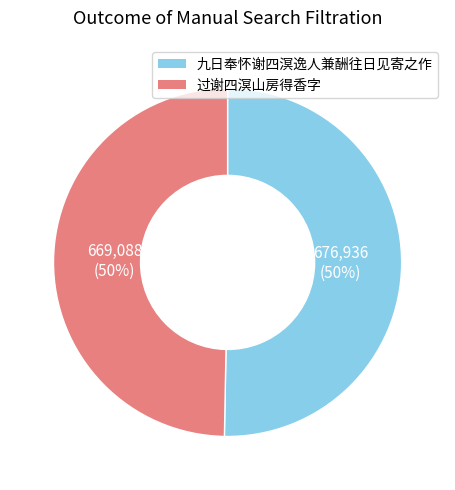

Is the sum of 过谢四溟山房得香字 and 九日奉怀谢四溟逸人兼酬往日见寄之作 greater than half?

Yes